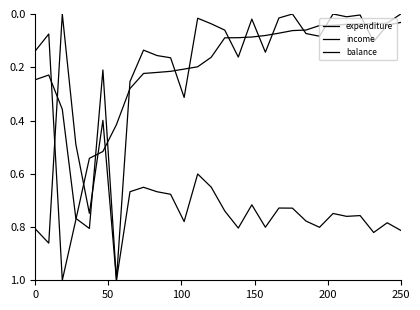

Does the chart display data point markers on the line(s)?

No